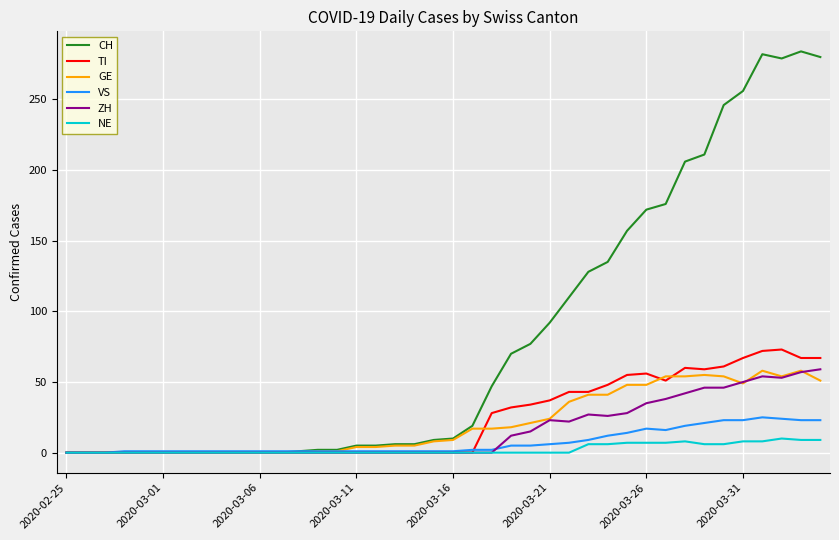

Which series has the largest range (max minus min)?

CH